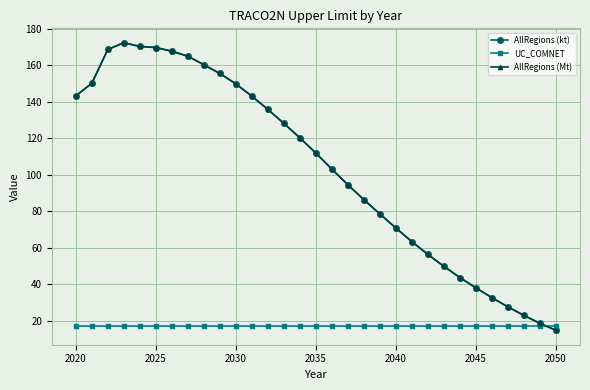

Does the chart have visible grid lines?

Yes